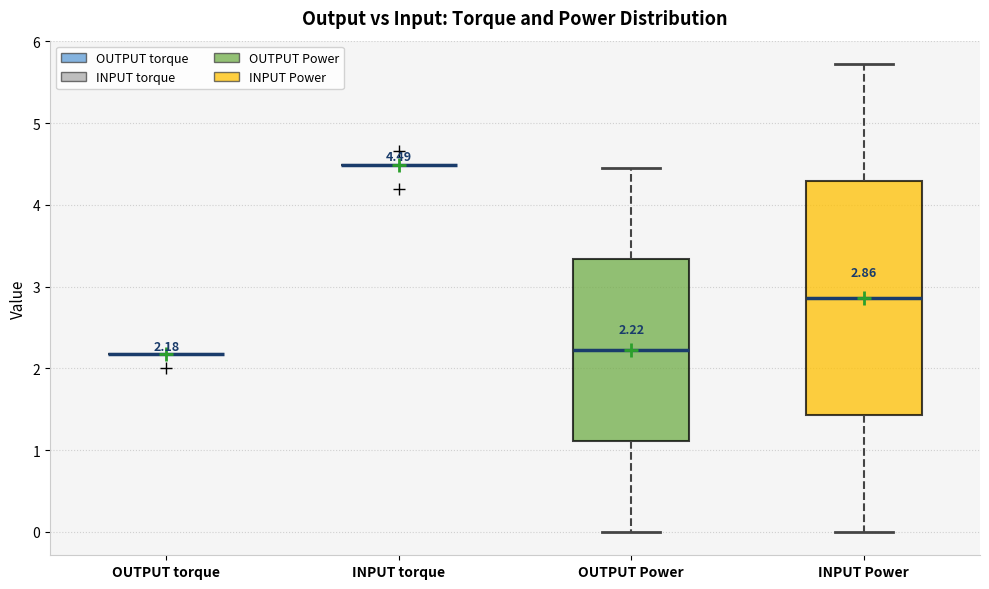

Comparing the boxes themselves (not the whiskers), which one is the tallest?

INPUT Power